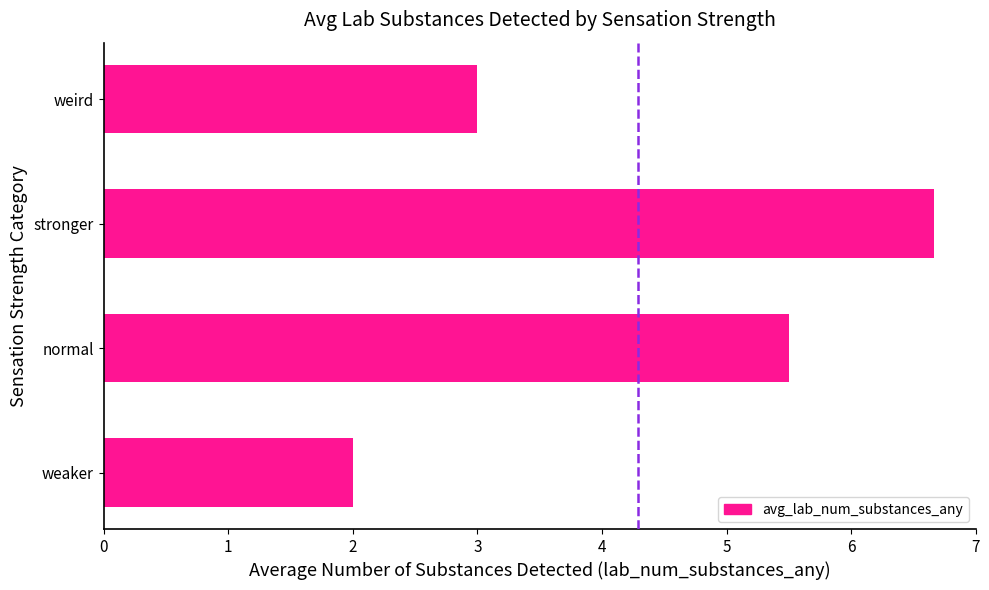

How many distinct data groups are displayed?

1